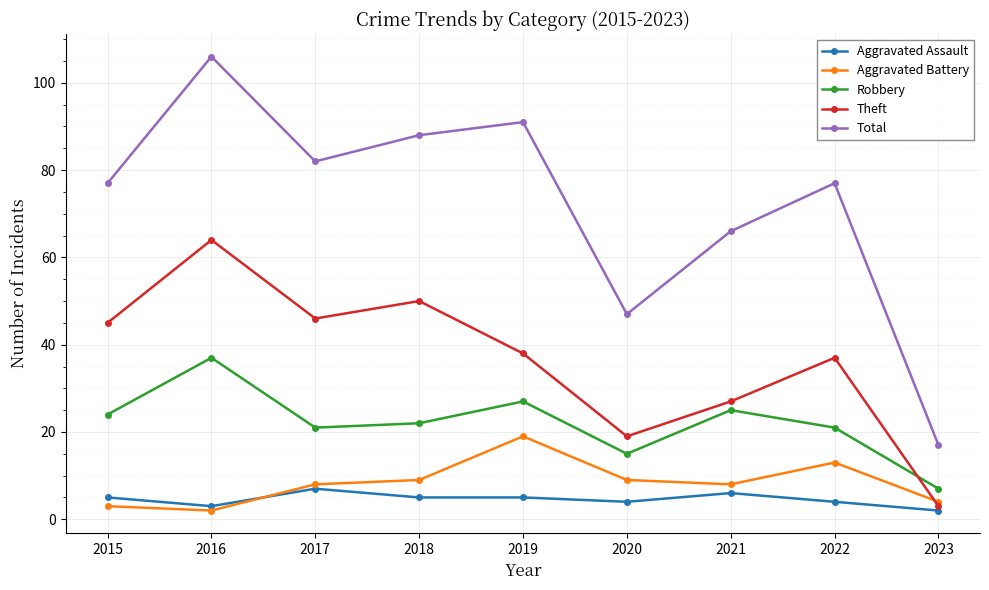

What is the total value across all series at 2020?

94